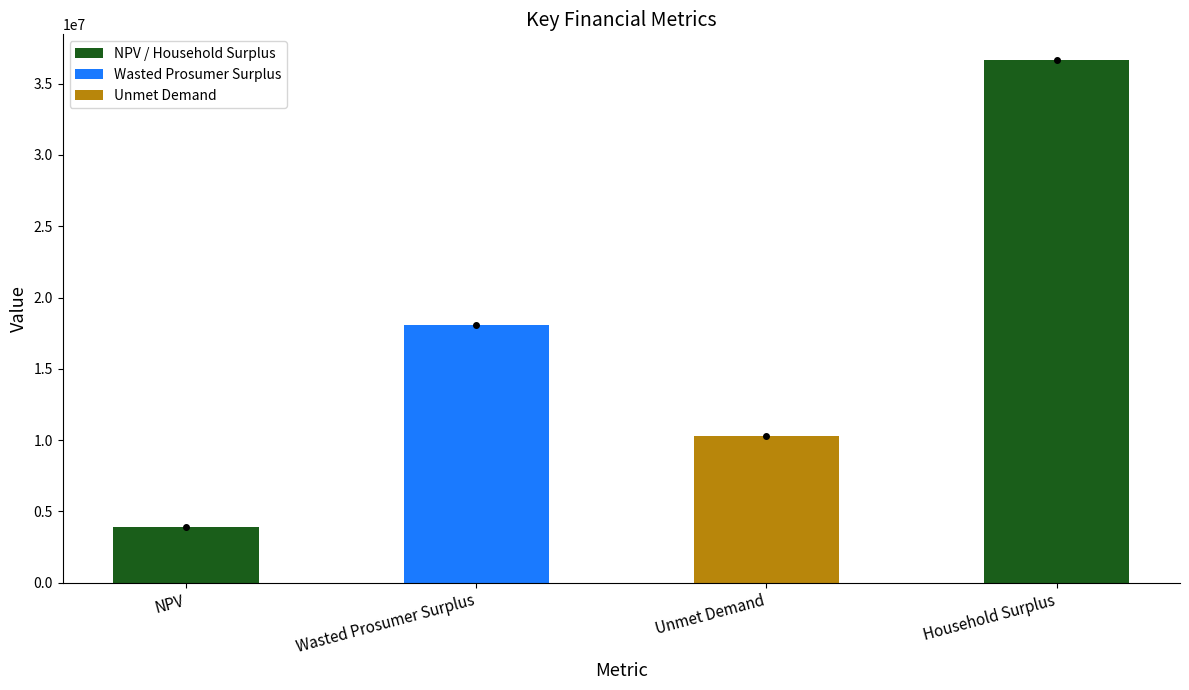

Reading left to right, what are all the values shown in this chart?

3935551.1	18093321.8	10295878.8	36627585.5